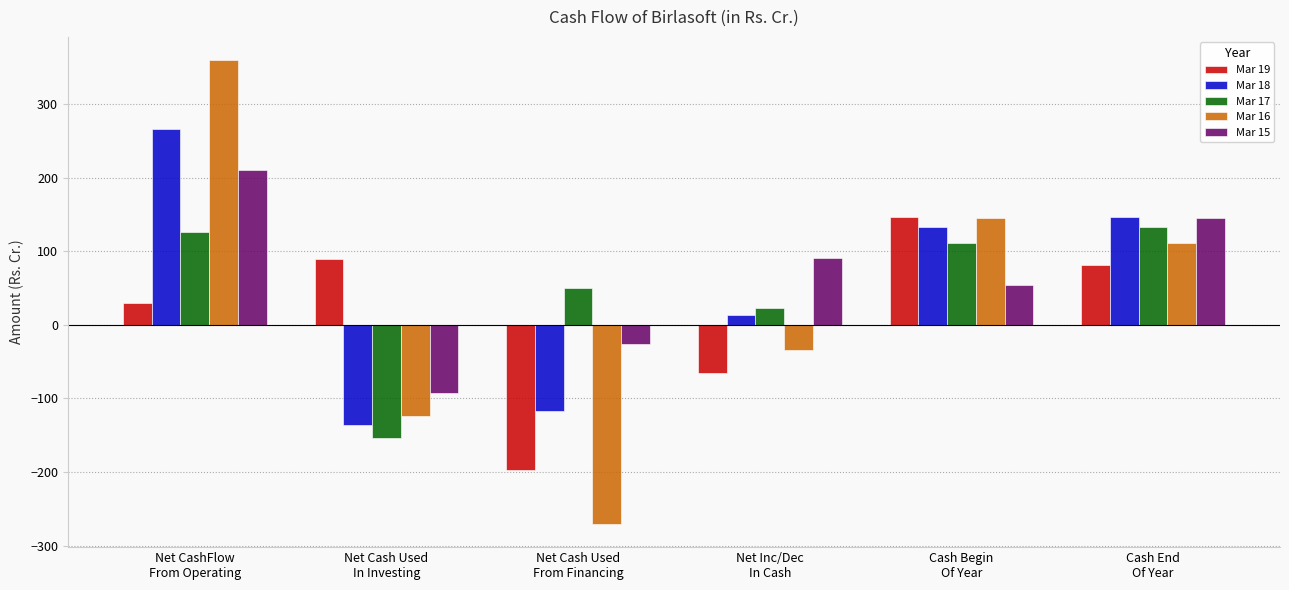

True or false: Mar 15 has a value of 77.9 at Cash Begin
Of Year.

False